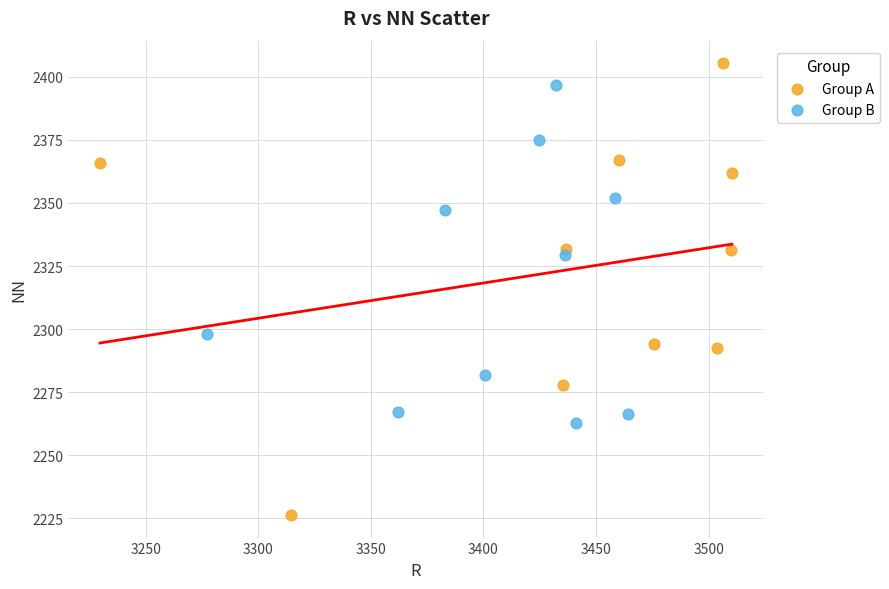

Which series reaches the maximum Y coordinate?

Group A